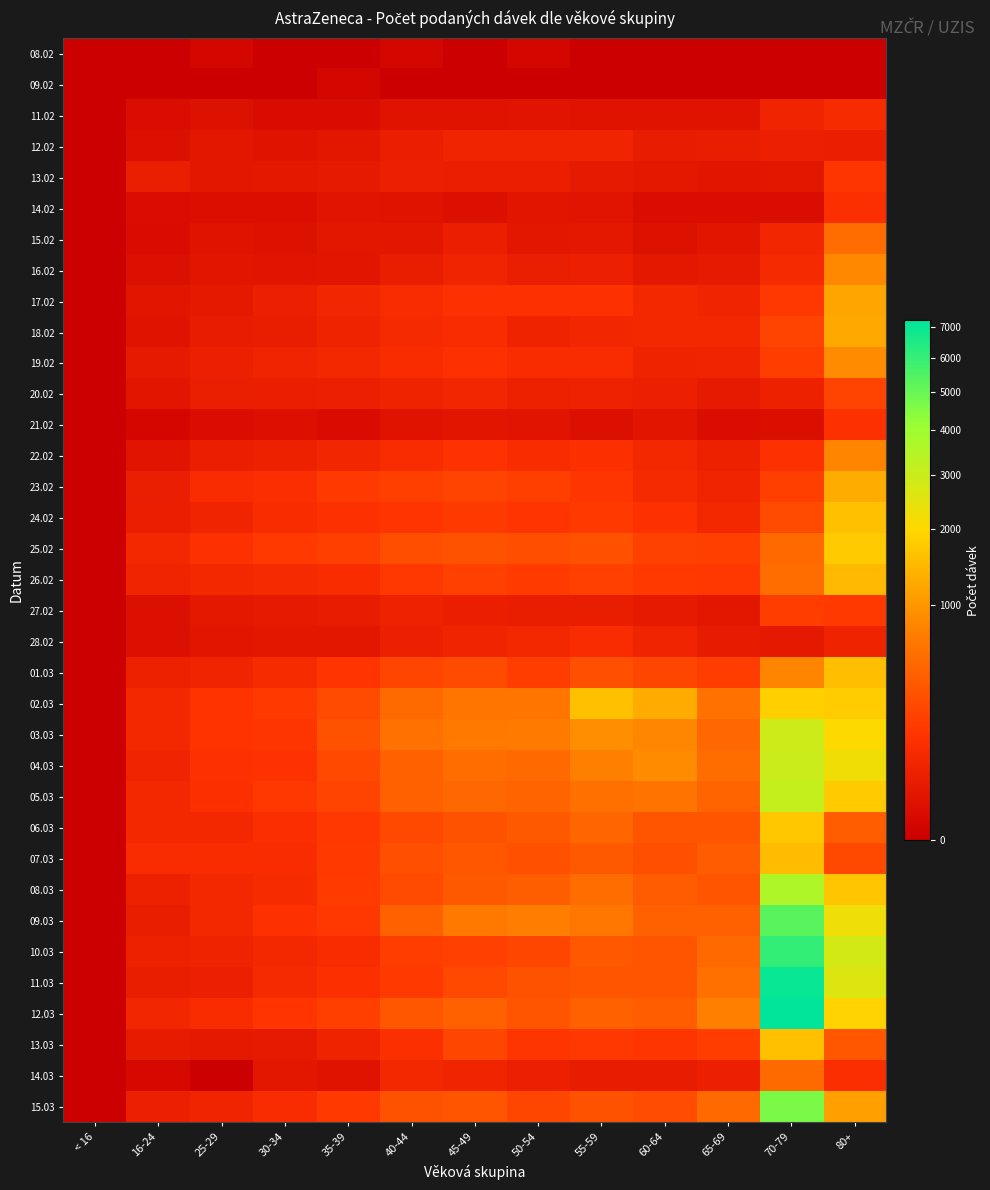

At which category is the sum across all series the highest?

70-79